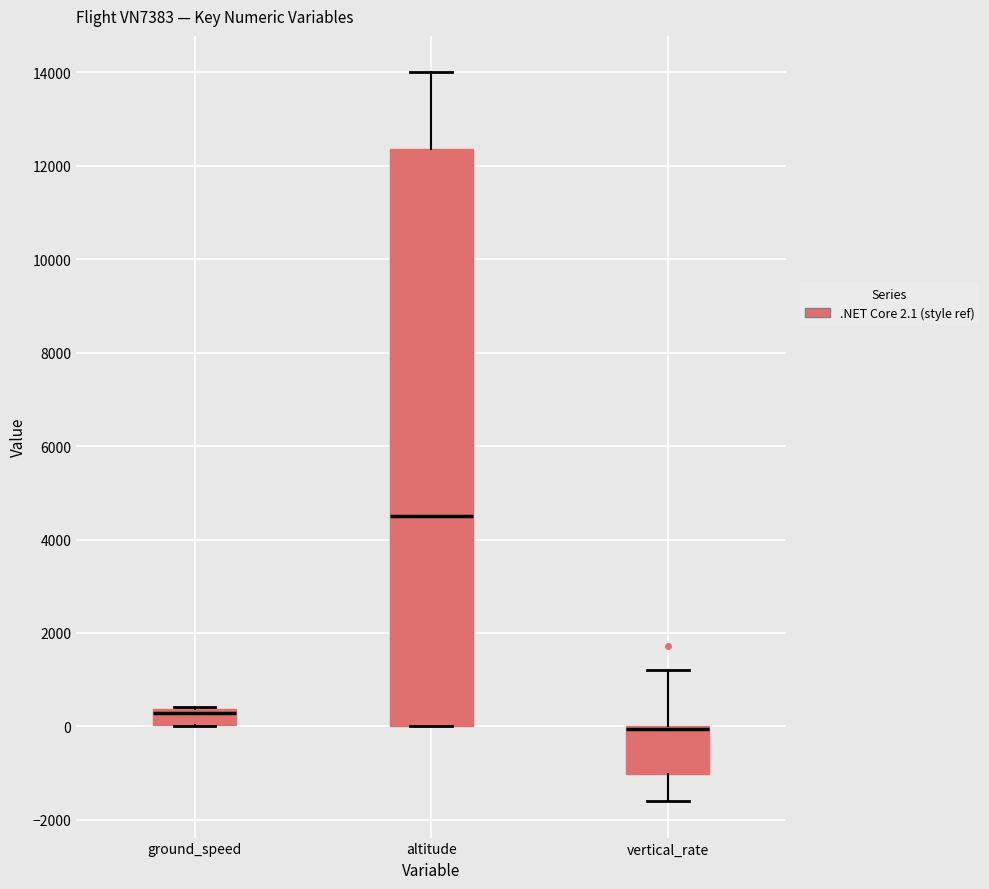

Where does the upper whisker of the box for vertical_rate end on the y-axis? The values are not printed on the chart, so give them approximately, as read against the axis.

1200